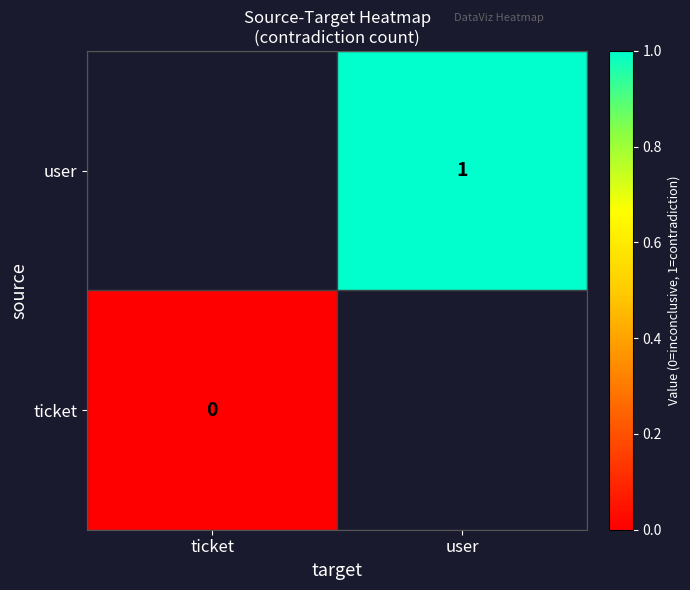

Is it true that user equals 1 at user?

True